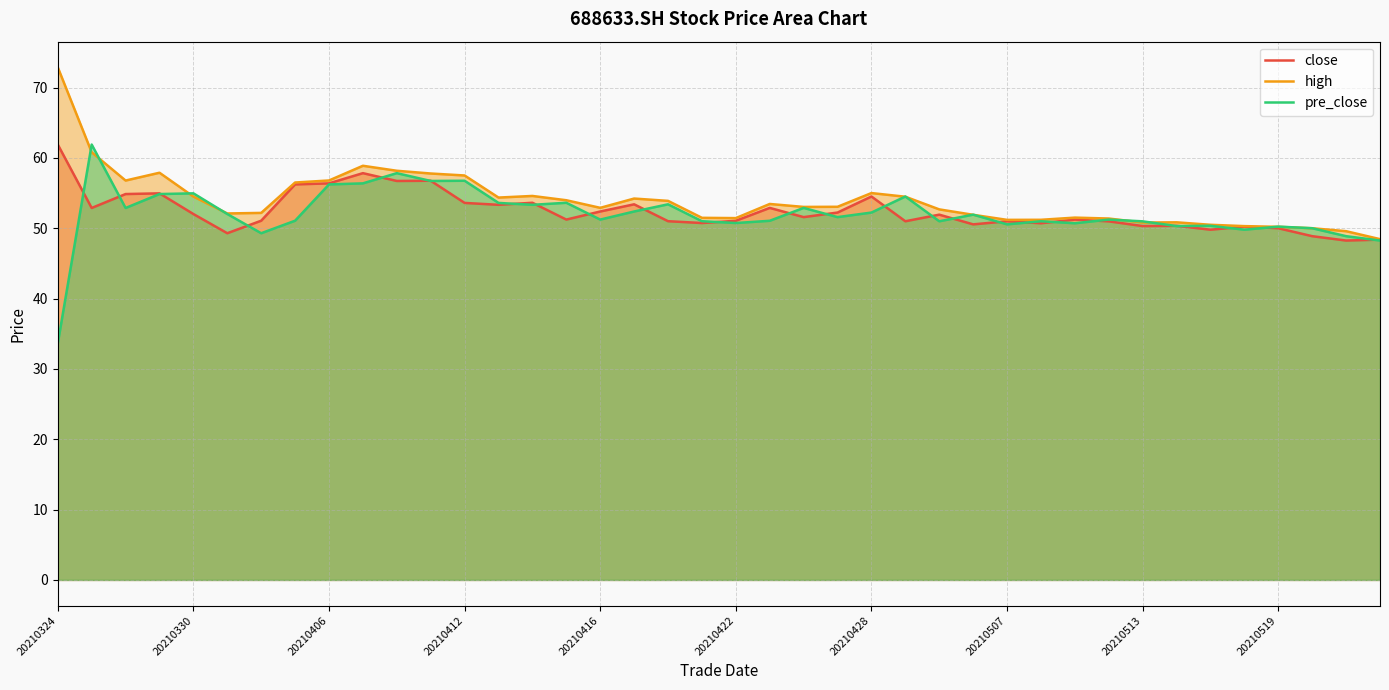

Which series has the largest range (max minus min)?

pre_close